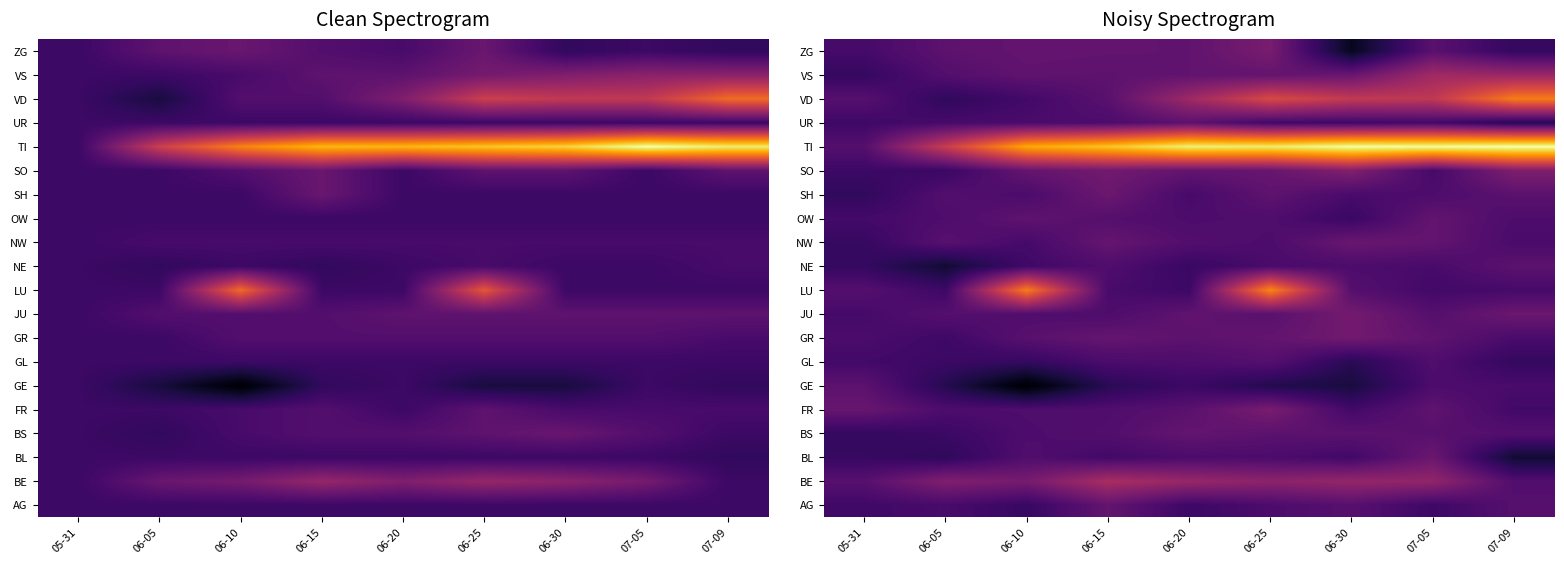

Count the number of data series in this chart.

20